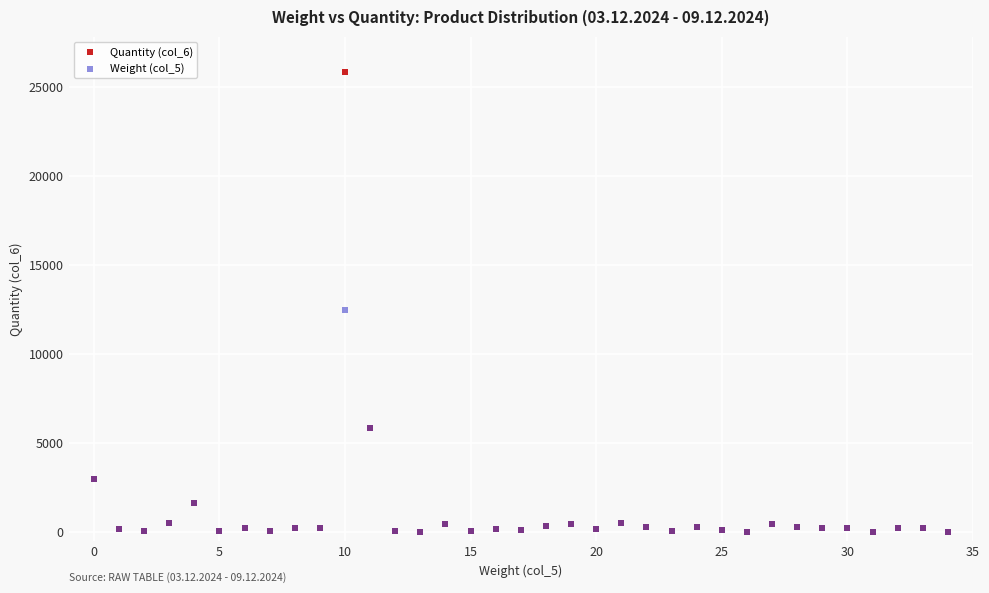

Which series has the largest Y range (max minus min)?

Quantity (col_6)